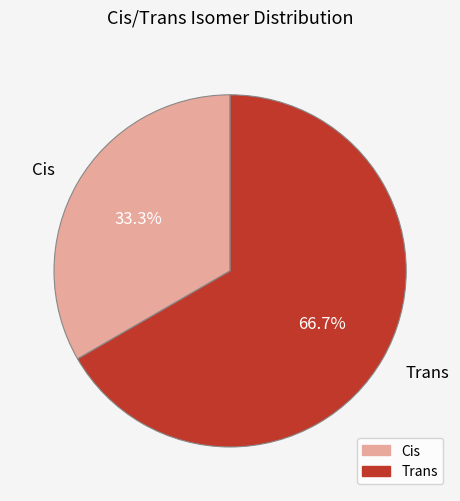

Combined, what portion of the pie is Cis and Trans?

100.0%